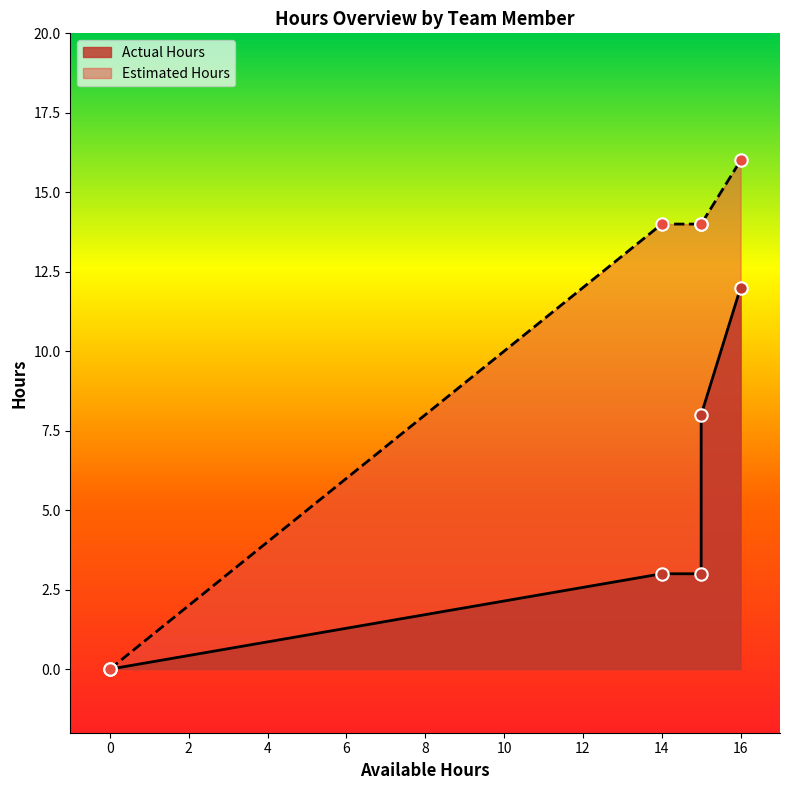

Which series has the widest spread of Y values?

Estimated Hours